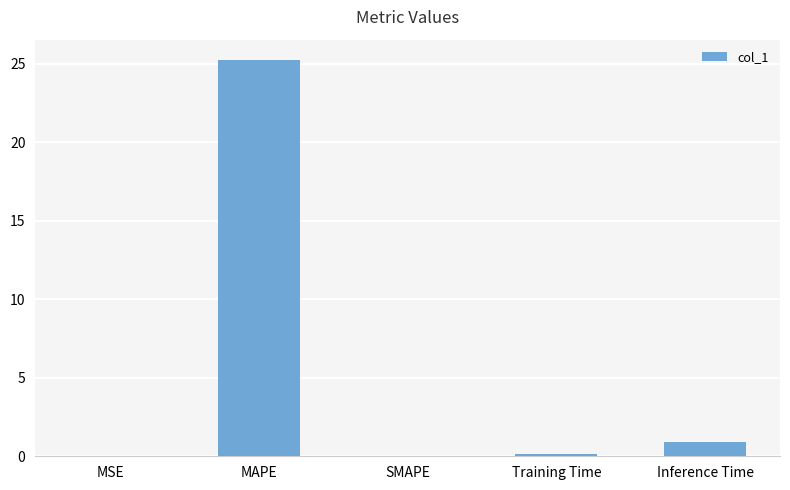

Which label corresponds to the largest value in the chart?

MAPE